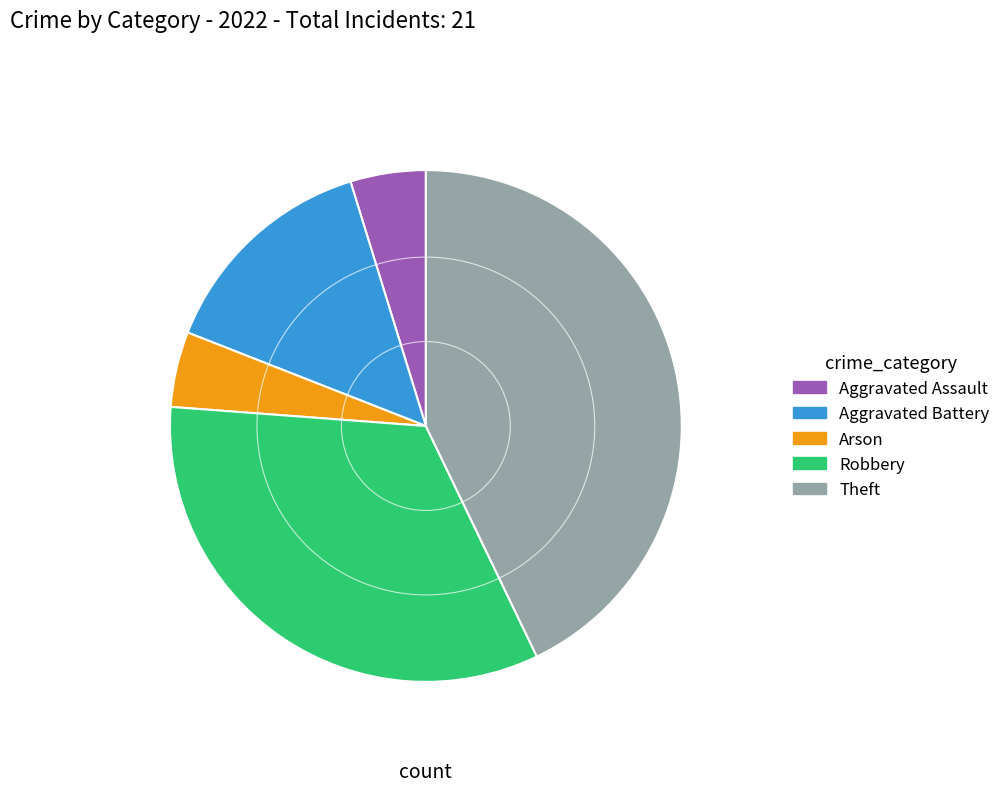

Does any single category account for the majority?

No